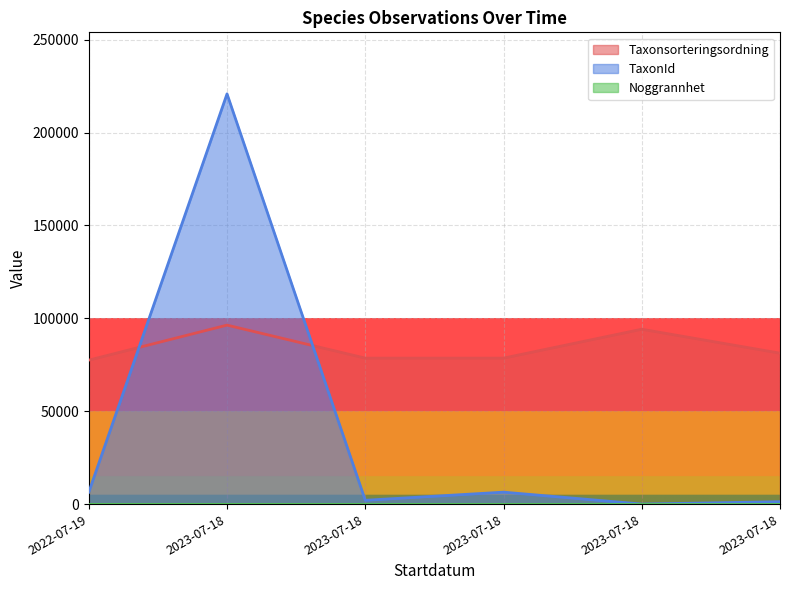

The TaxonId series shows 634 at 2023-07-18. True or false?

False